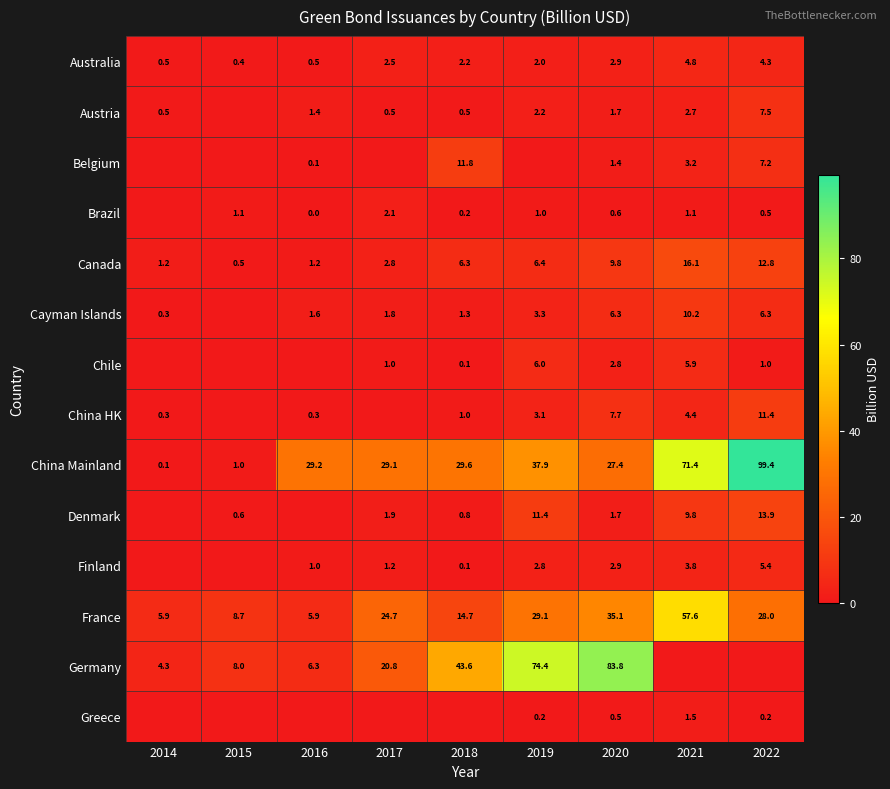

What is the average value of the France series?

23.3